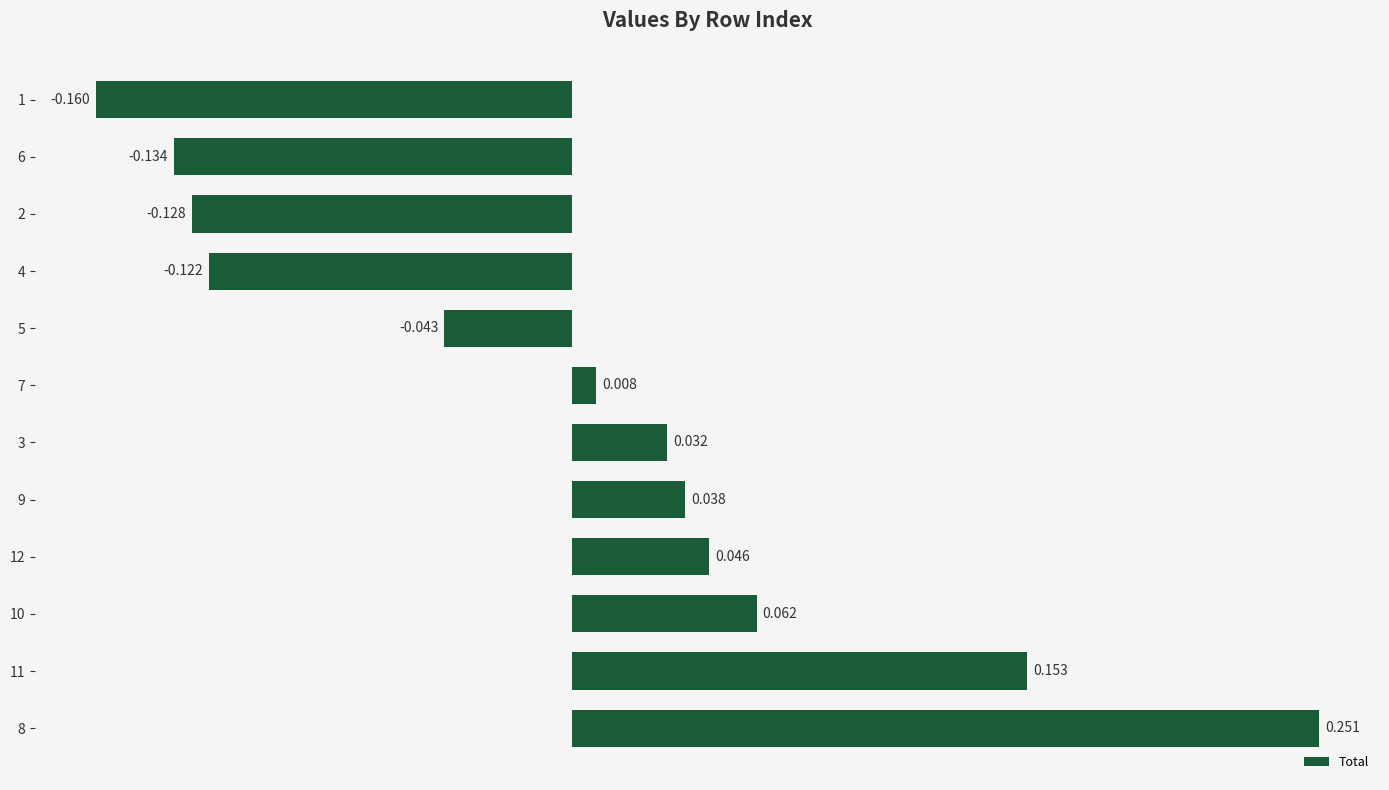

At which label is the value closest to 0?

7